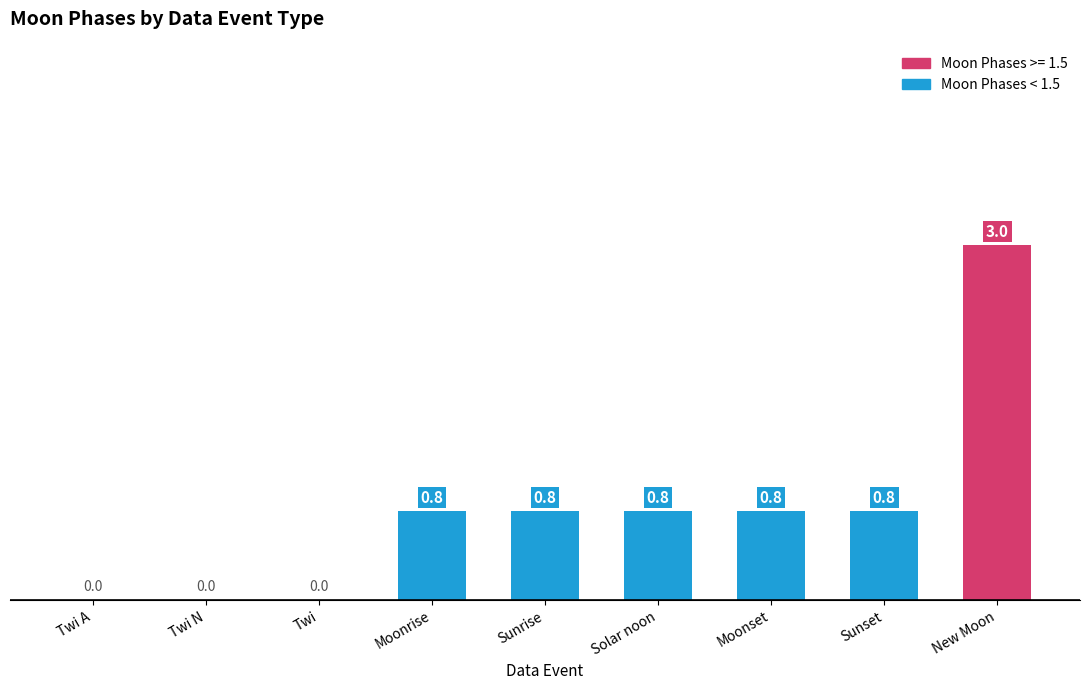

What is the greatest value displayed?

3.0